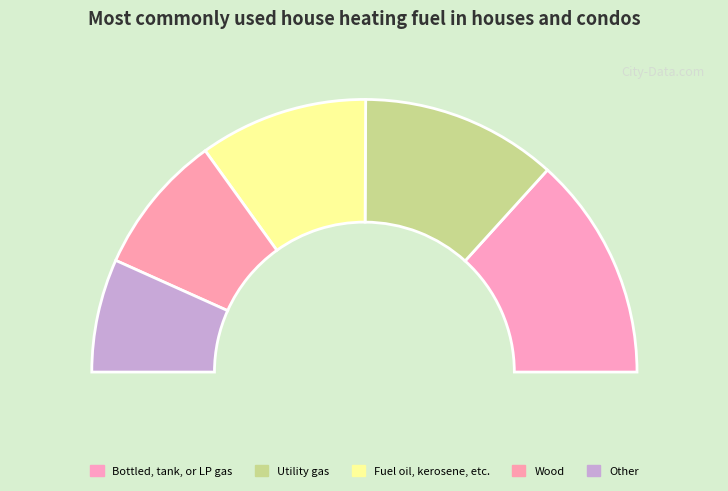

How many segments does this pie chart have?

5